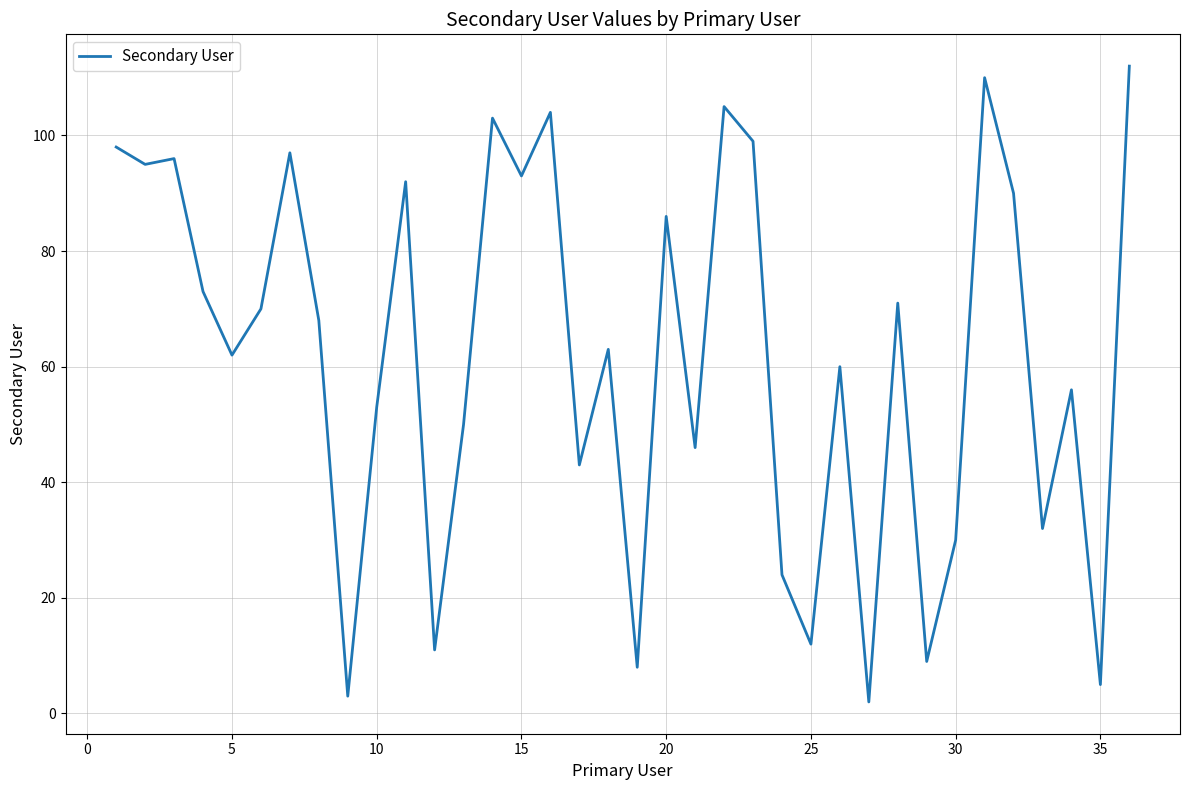

How many lines are shown in the chart?

1